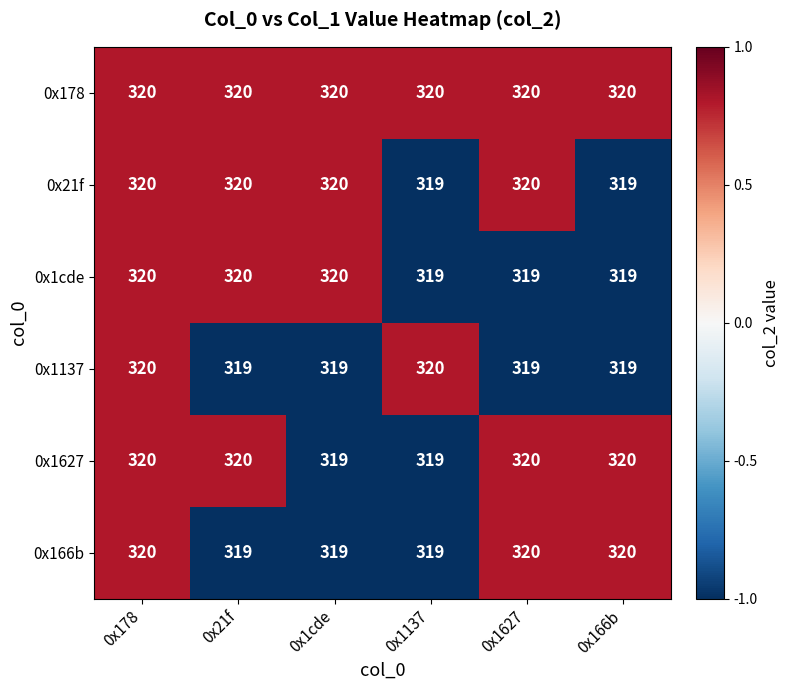

At which category is the sum across all series the highest?

0x178